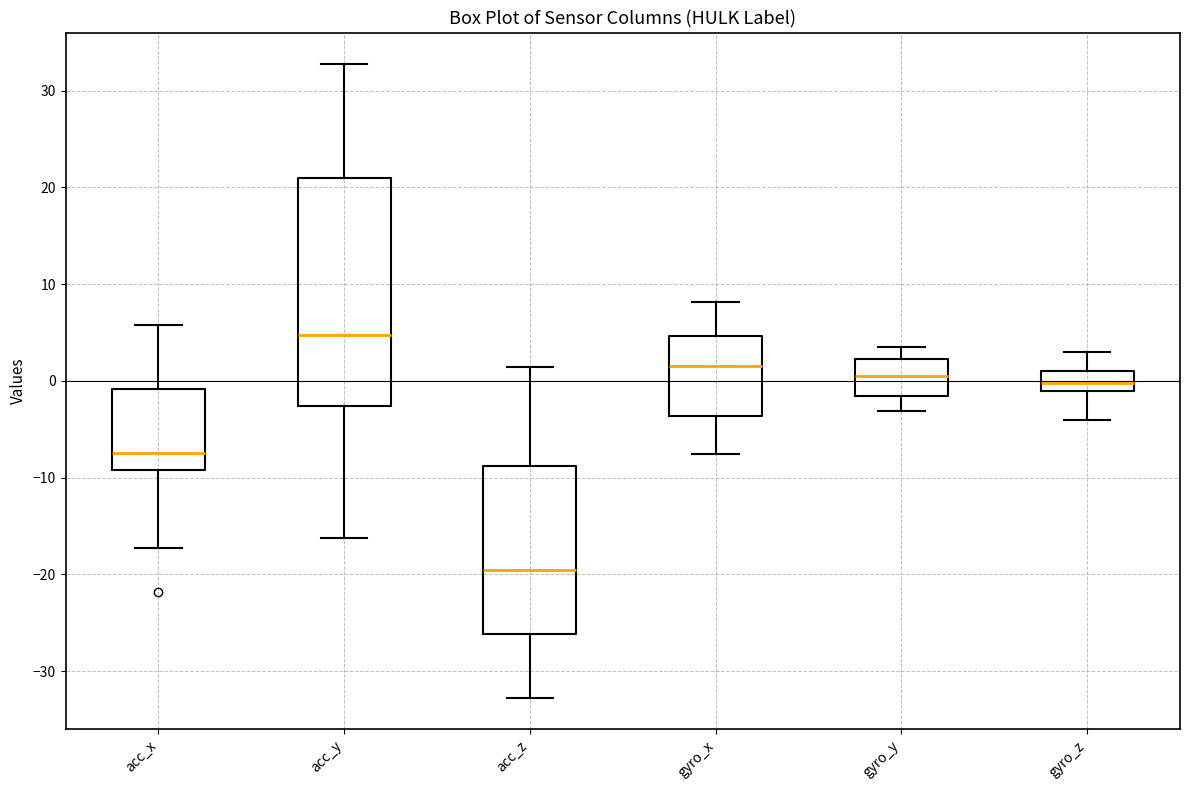

Which box has the highest median line?

acc_y